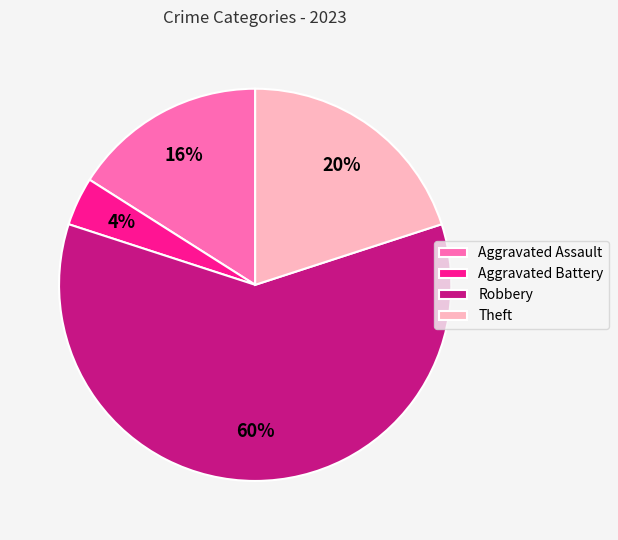

Which slice is the largest?

Robbery